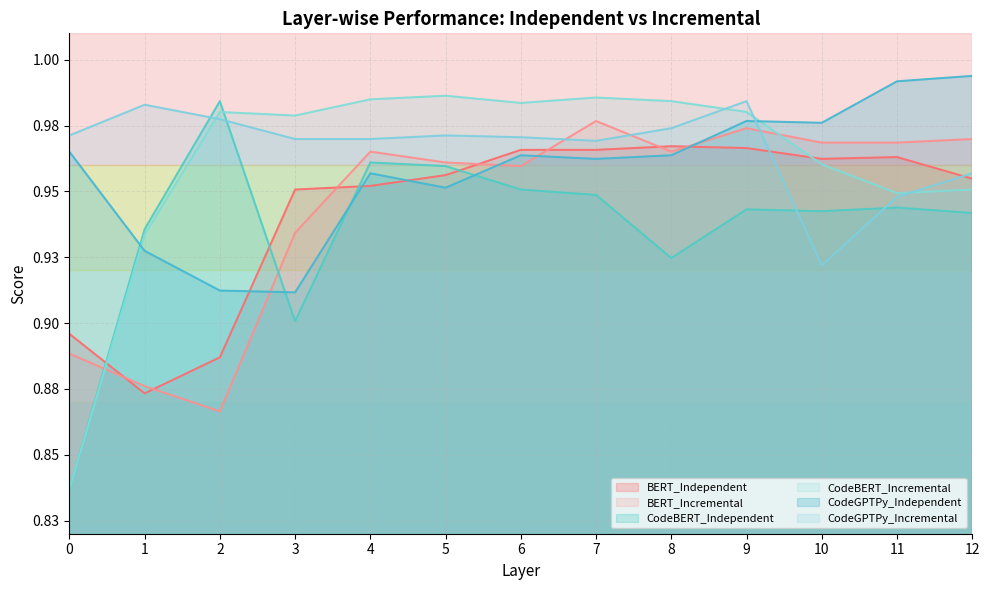

At which label does CodeGPTPy_Independent reach its peak?

12